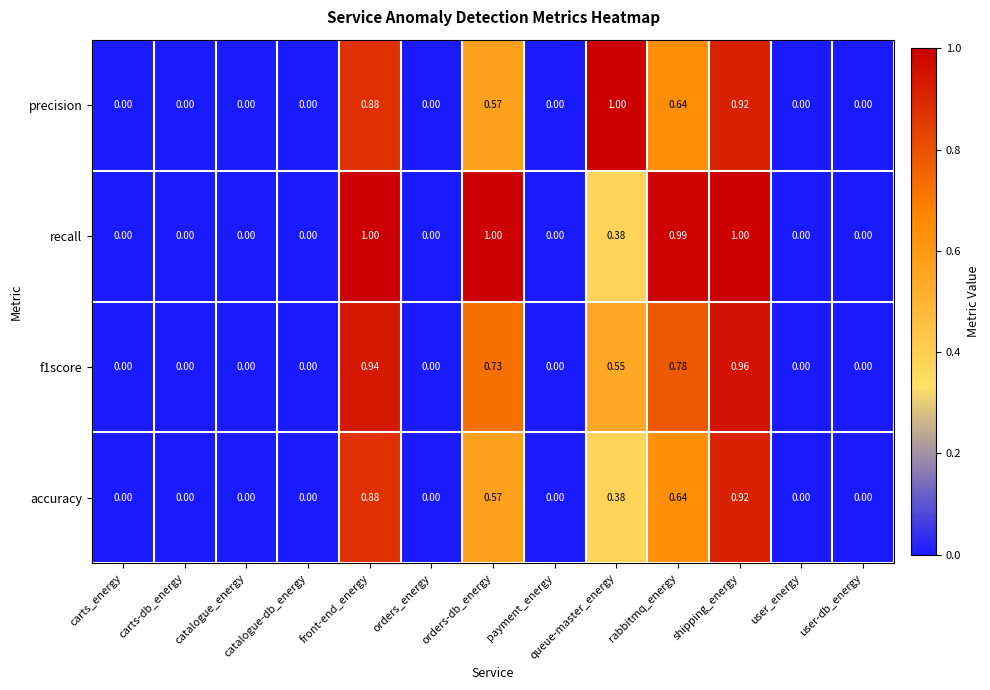

Which series has the largest total across all categories?

recall